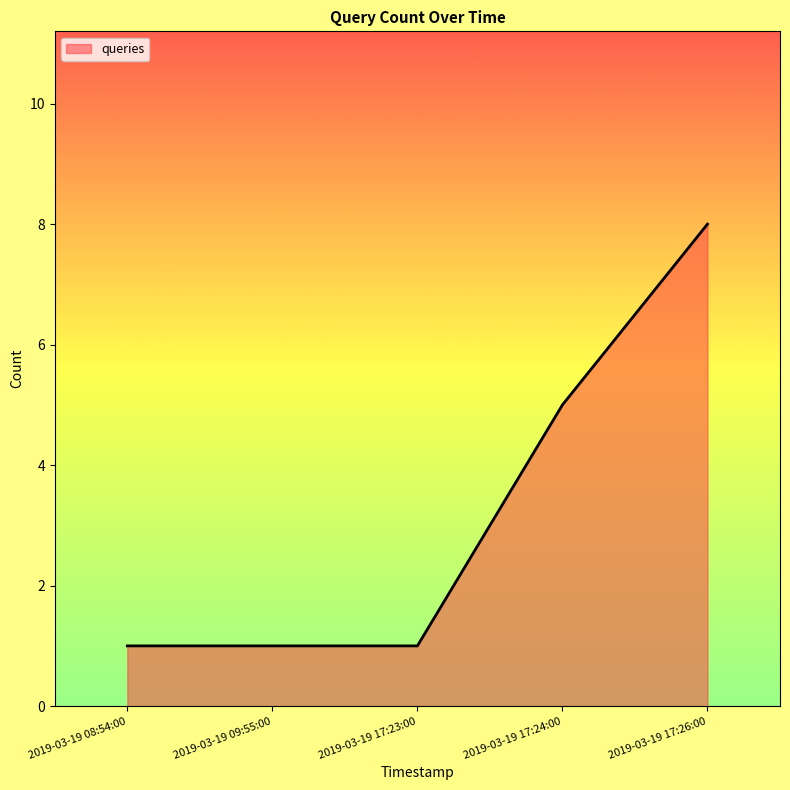

What is the minimum value shown in the chart?

1